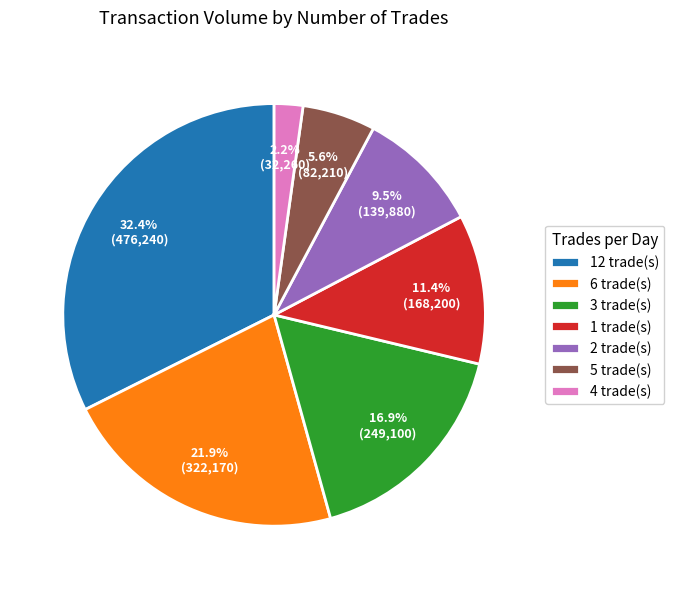

What portion of the pie excludes 5 trade(s)?

94.4%